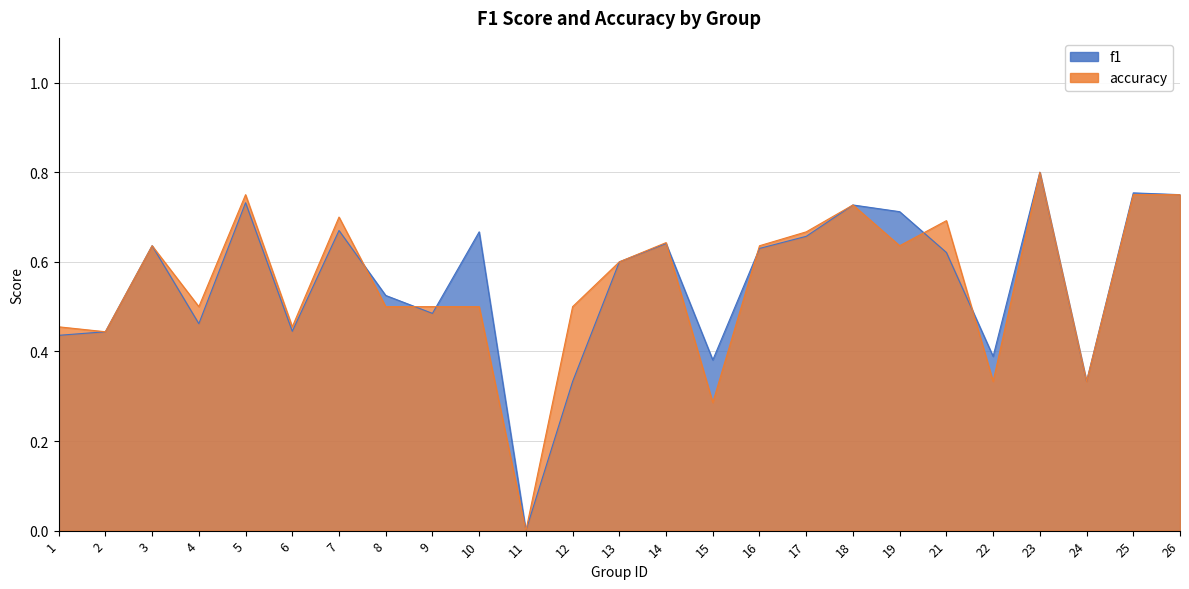

Rank the series by their maximum value, from highest to lowest.

f1, accuracy